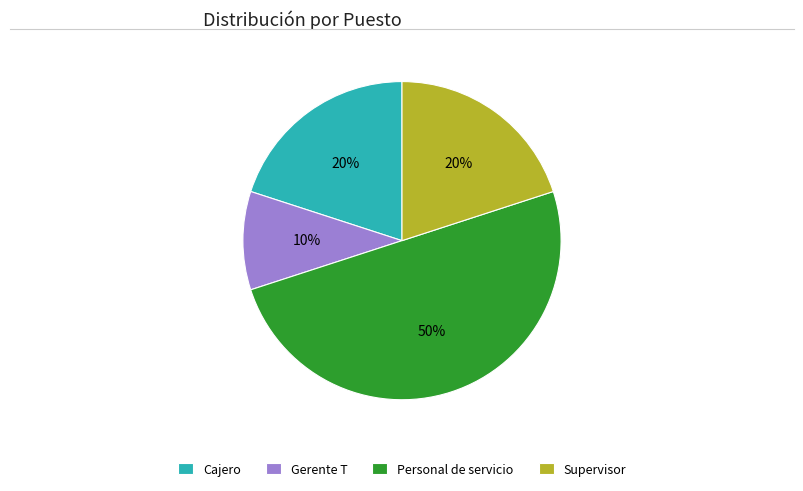

Does Gerente T represent more than half of the total?

No